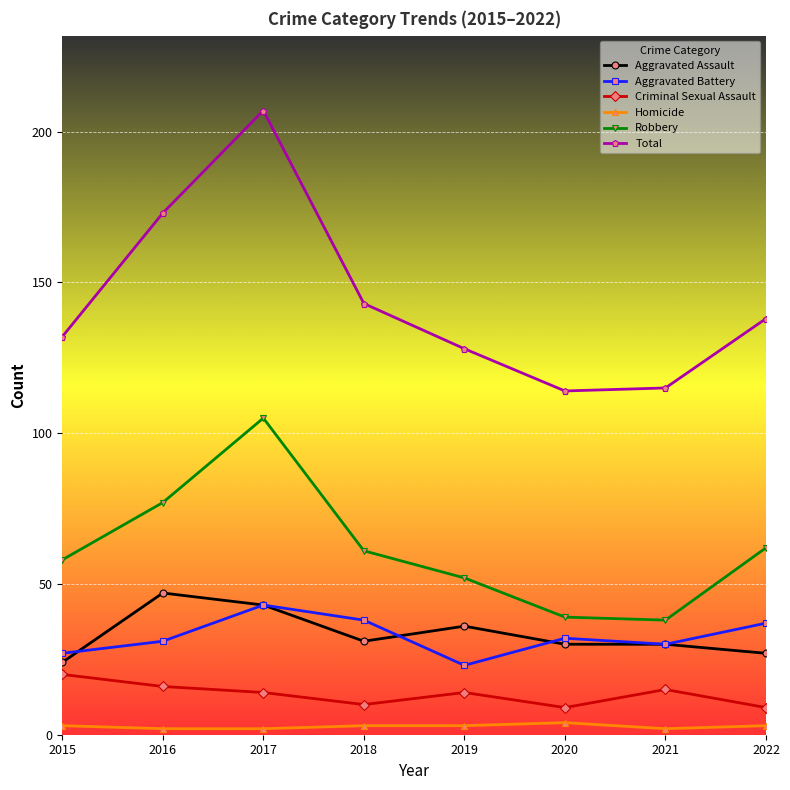

What is the total value across all series at 2017?

414